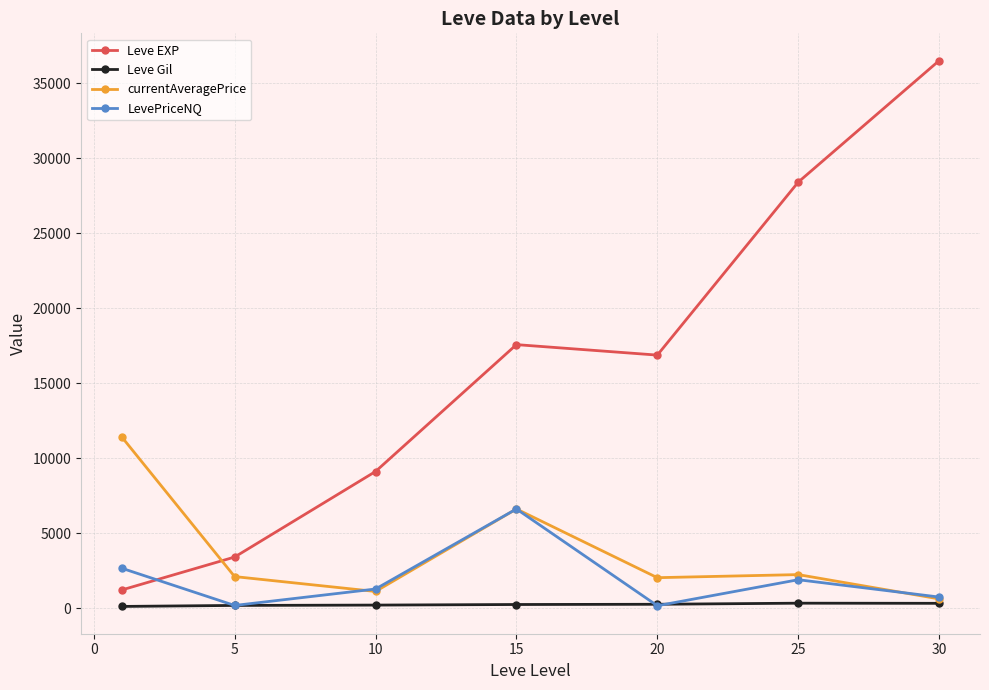

Count the number of data series in this chart.

4